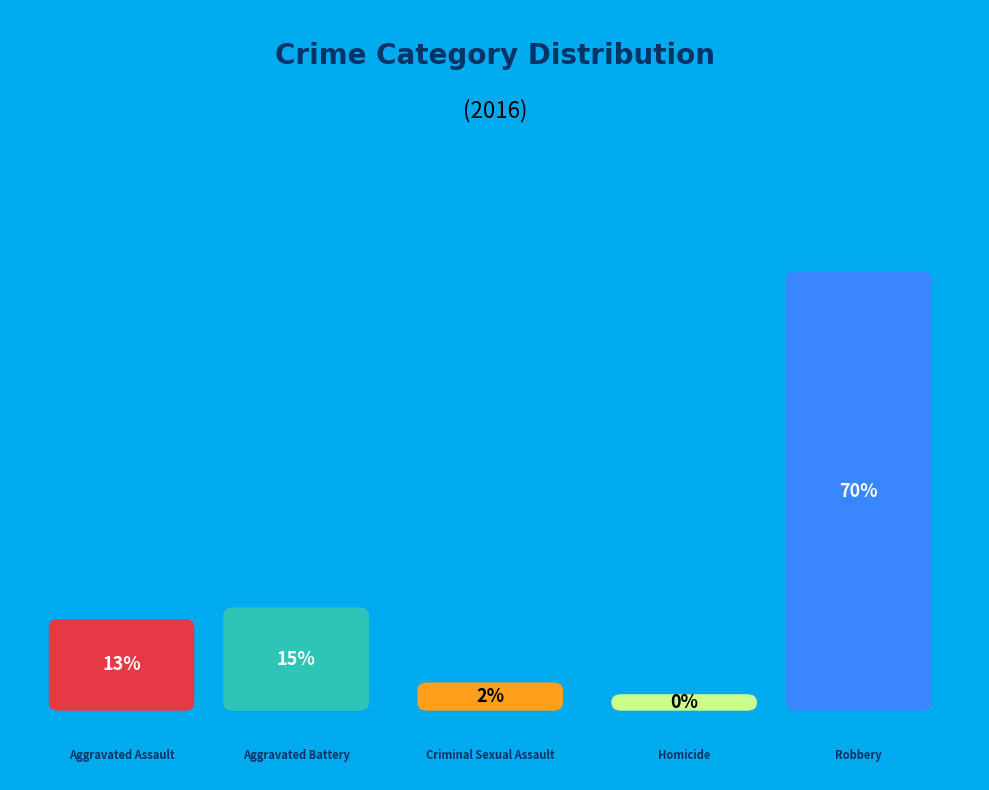

To the nearest percent, what is the average slice percentage?

20%